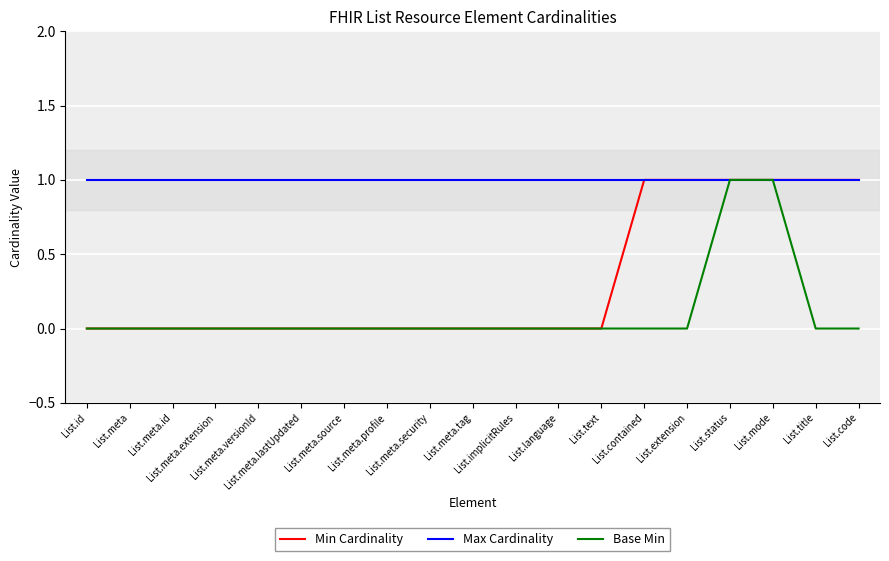

What position from the right is List.meta.source?

13